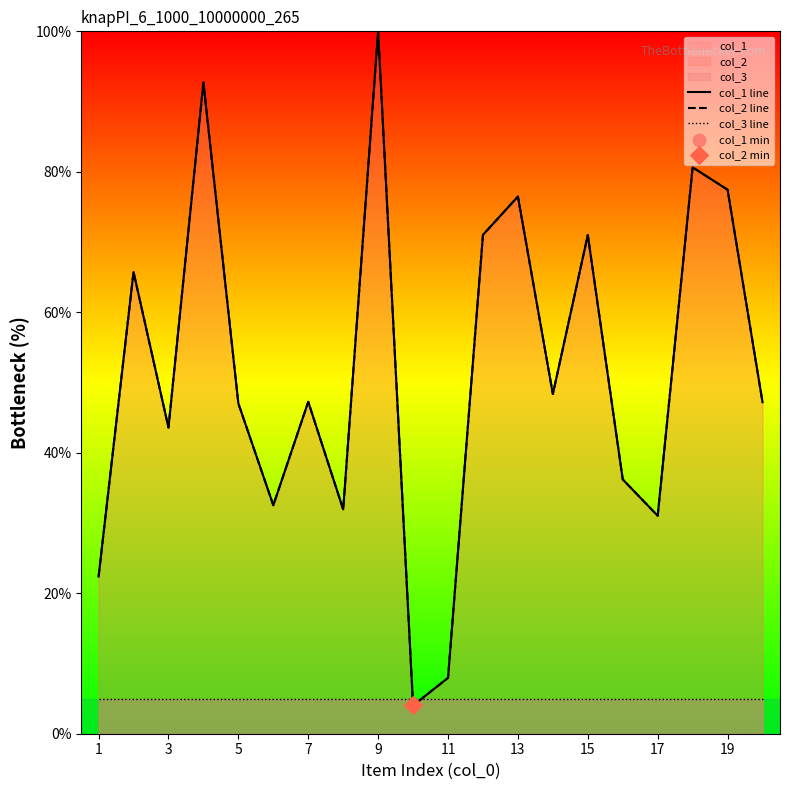

At how many categories does at least one series exceed 72?

5